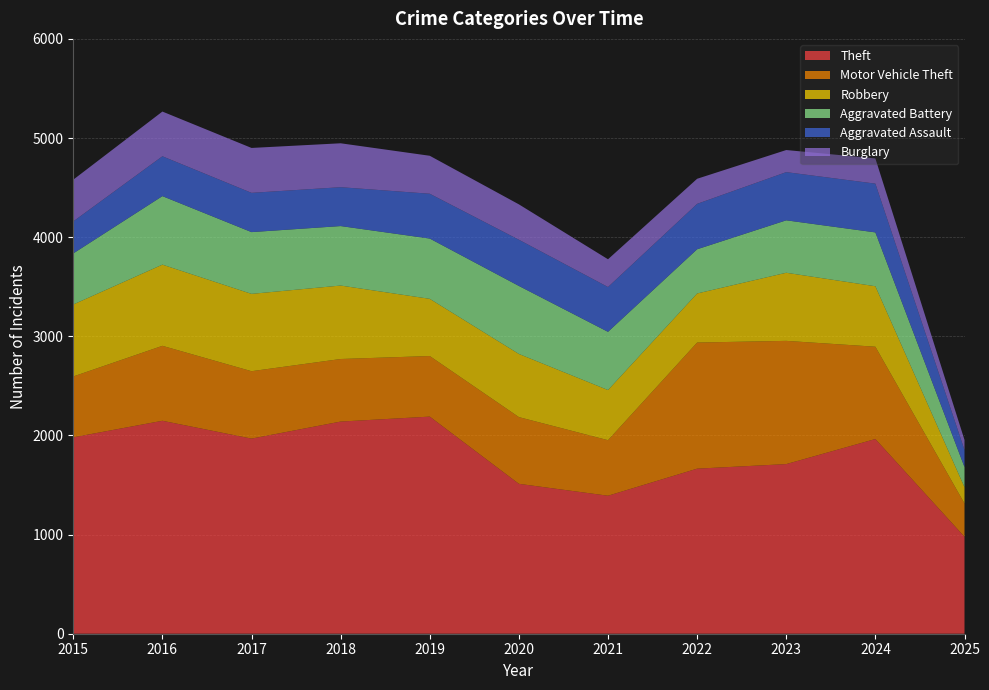

Reading right to left, transcribe all the data shown in this chart.

Theft: 2025=978	2024=1964	2023=1711	2022=1665	2021=1392	2020=1512	2019=2190	2018=2140	2017=1968	2016=2148	2015=1981
Motor Vehicle Theft: 2025=336	2024=931	2023=1243	2022=1272	2021=560	2020=673	2019=611	2018=631	2017=680	2016=756	2015=614
Robbery: 2025=164	2024=610	2023=687	2022=495	2021=506	2020=637	2019=577	2018=741	2017=780	2016=819	2015=726
Aggravated Battery: 2025=203	2024=543	2023=529	2022=446	2021=587	2020=686	2019=608	2018=600	2017=623	2016=691	2015=515
Aggravated Assault: 2025=172	2024=492	2023=486	2022=458	2021=452	2020=466	2019=452	2018=392	2017=396	2016=402	2015=323
Burglary: 2025=102	2024=254	2023=223	2022=253	2021=280	2020=357	2019=383	2018=443	2017=453	2016=451	2015=421